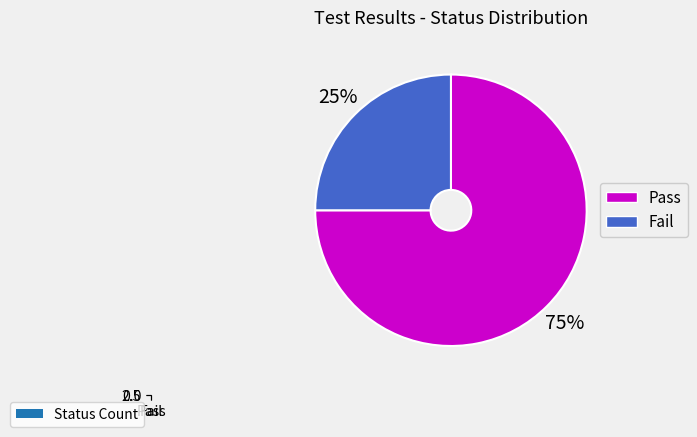

To the nearest percent, what is the difference between the Fail and Pass slice percentages?

50%